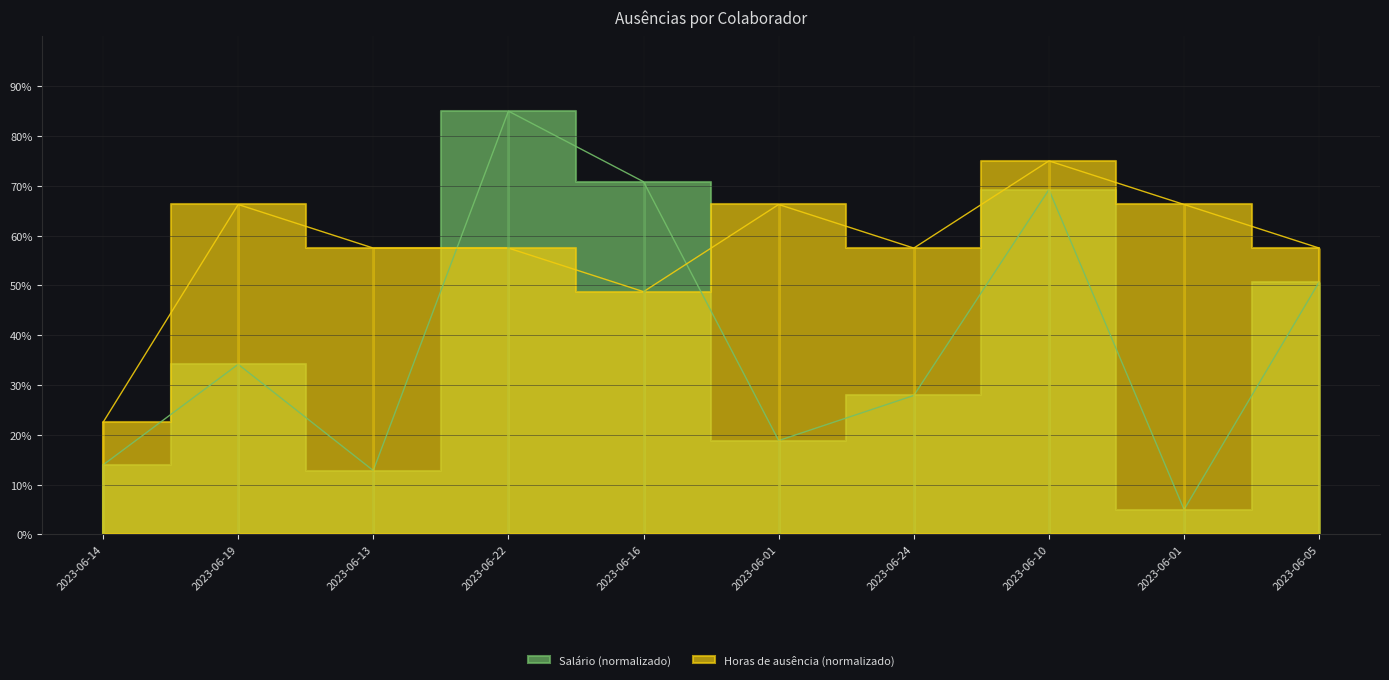

Where is Horas_de_ausência nearest to the value 48?

2023-06-16